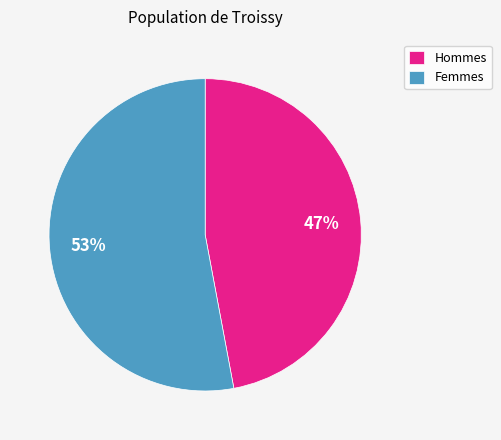

What percentage is the Femmes slice, to the nearest percent?

53%